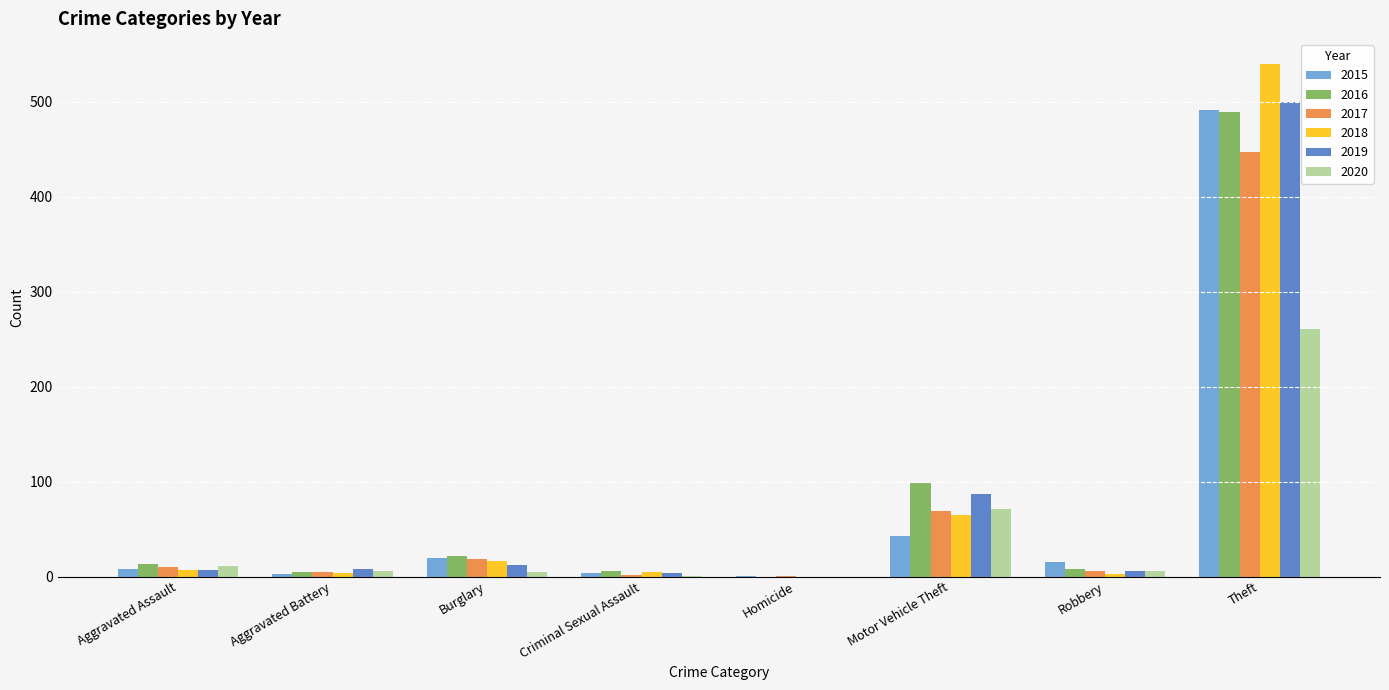

What is the sum of all 2019 values?

624